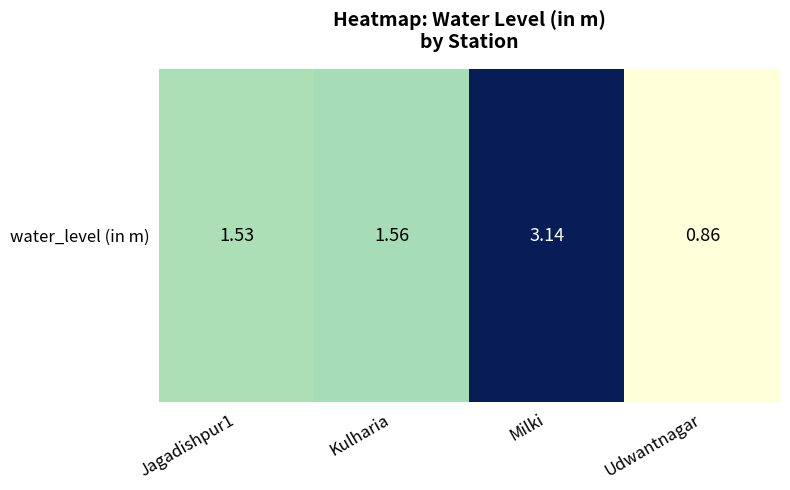

What is the ratio of the value at Kulharia to the value at Milki?

0.5